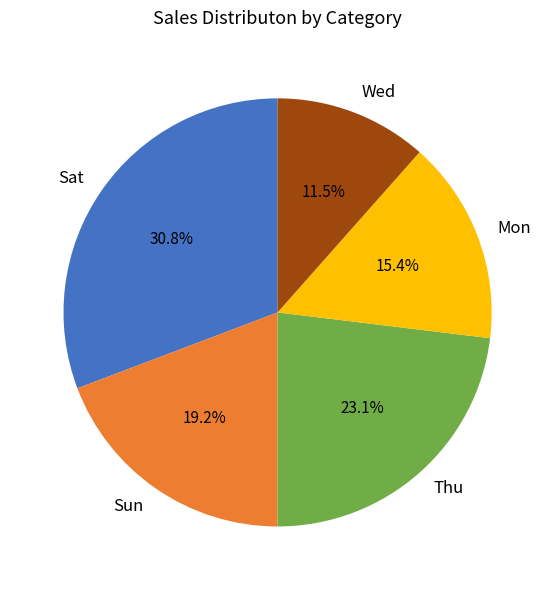

Rank the categories by value from highest to lowest.

Sat, Thu, Sun, Mon, Wed